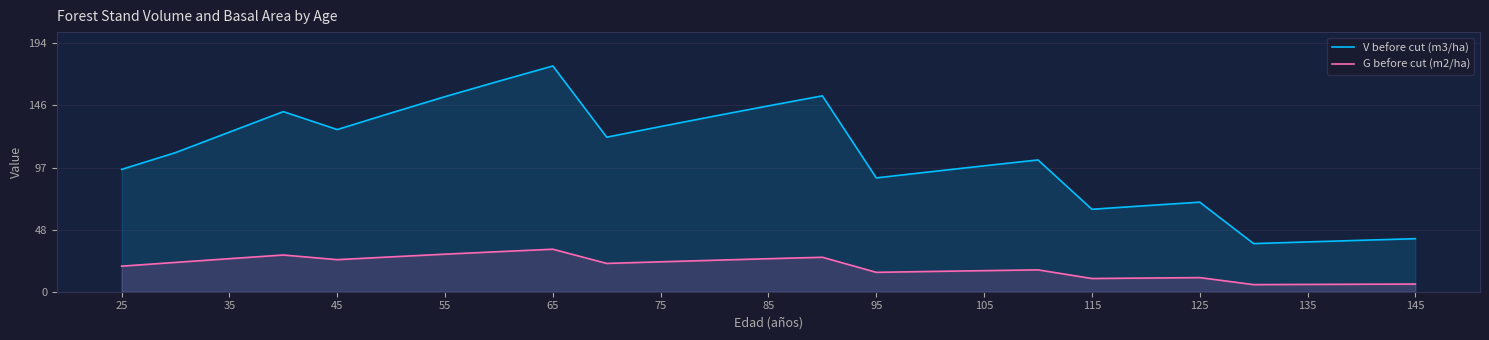

How many values in the G before cut (m2/ha) series exceed 22?

13